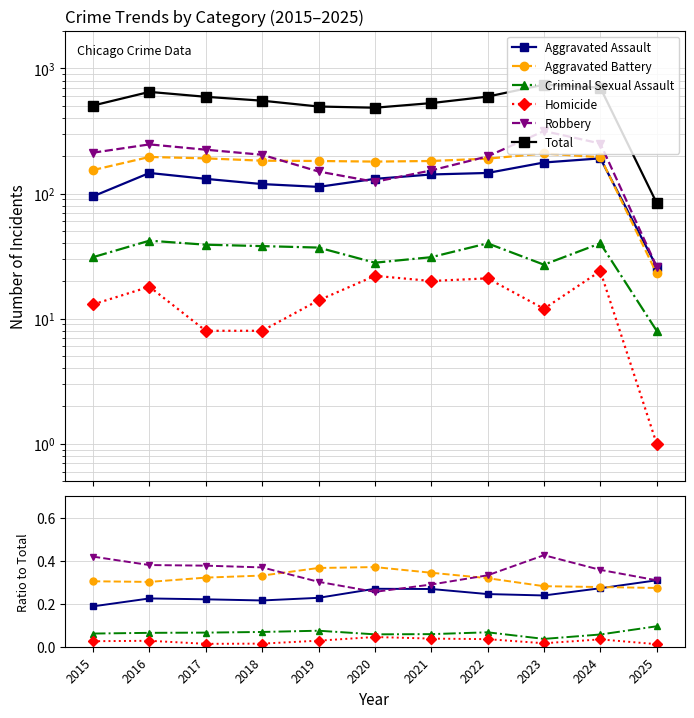

What value does the Aggravated Assault series have at 2019?

0.2